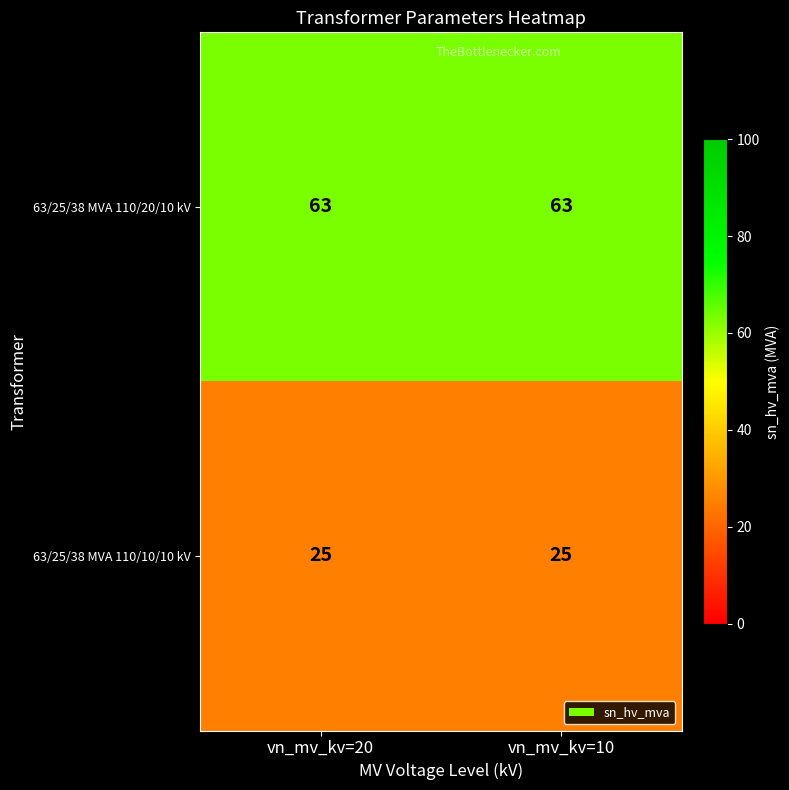

Rank the series by their average value, from lowest to highest.

63/25/38 MVA 110/10/10 kV, 63/25/38 MVA 110/20/10 kV